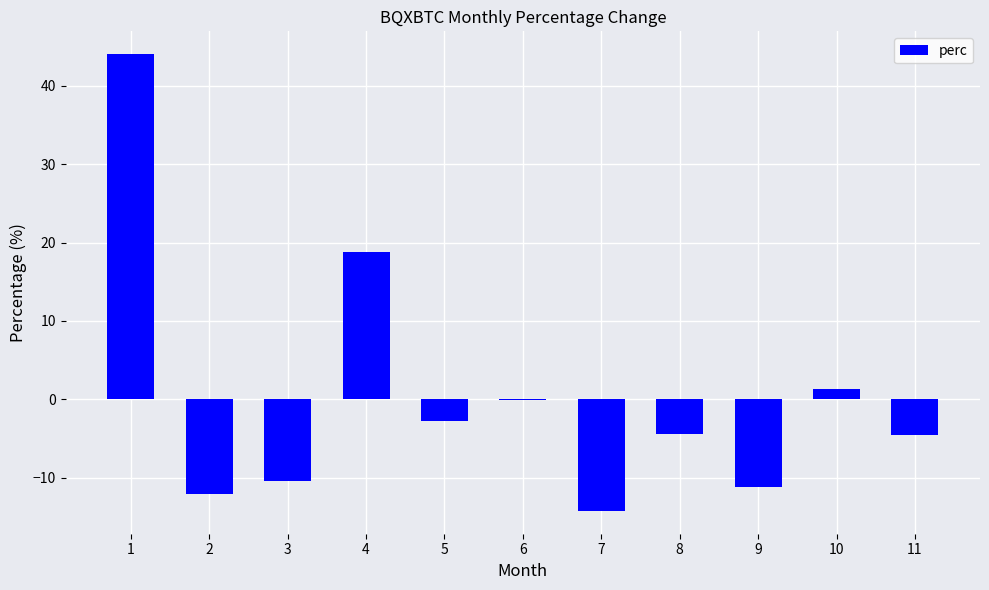

Between 11 and 2, which is larger?

11